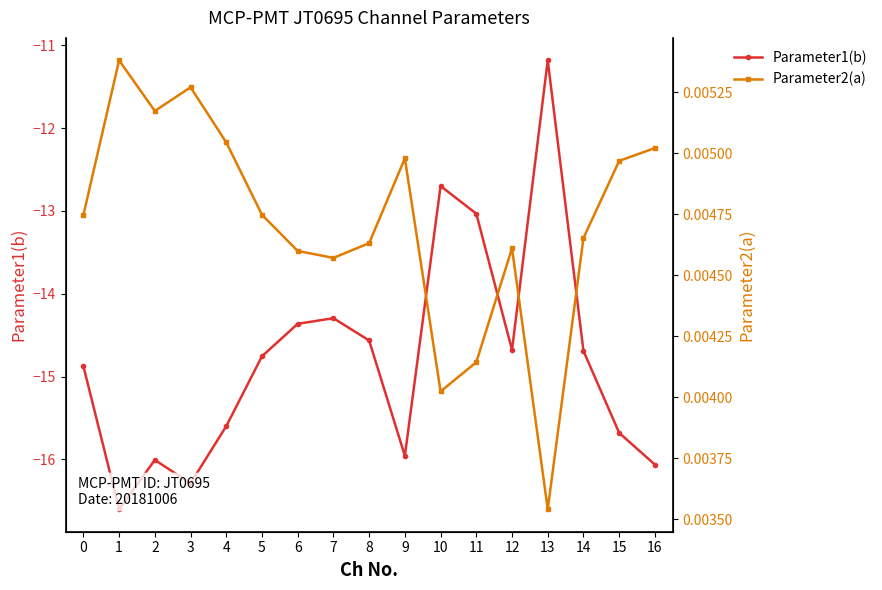

Reading left to right, transcribe all the data shown in this chart.

Parameter1(b): -14.9	-16.6	-16.0	-16.3	-15.6	-14.8	-14.4	-14.3	-14.6	-16.0	-12.7	-13.0	-14.7	-11.2	-14.7	-15.7	-16.1
Parameter2(a): 0.0	0.0	0.0	0.0	0.0	0.0	0.0	0.0	0.0	0.0	0.0	0.0	0.0	0.0	0.0	0.0	0.0